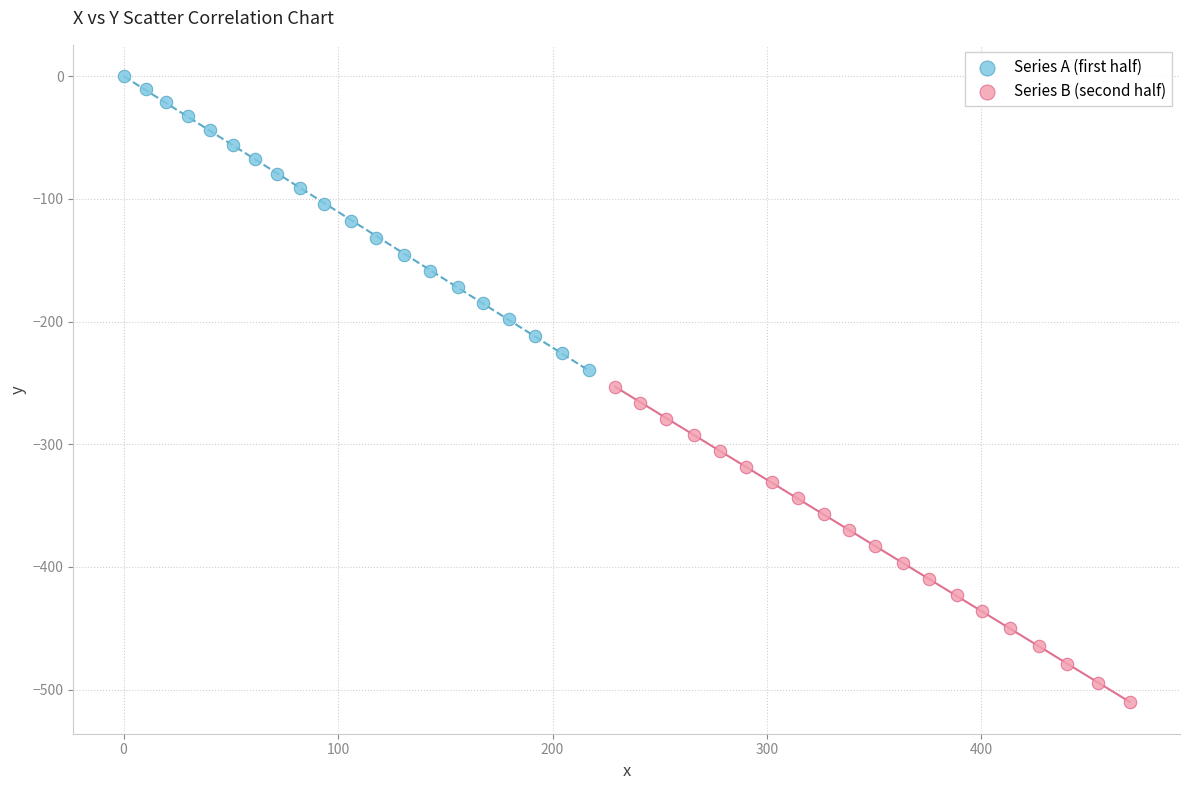

Which series contains the lowest Y value?

Series B (second half)